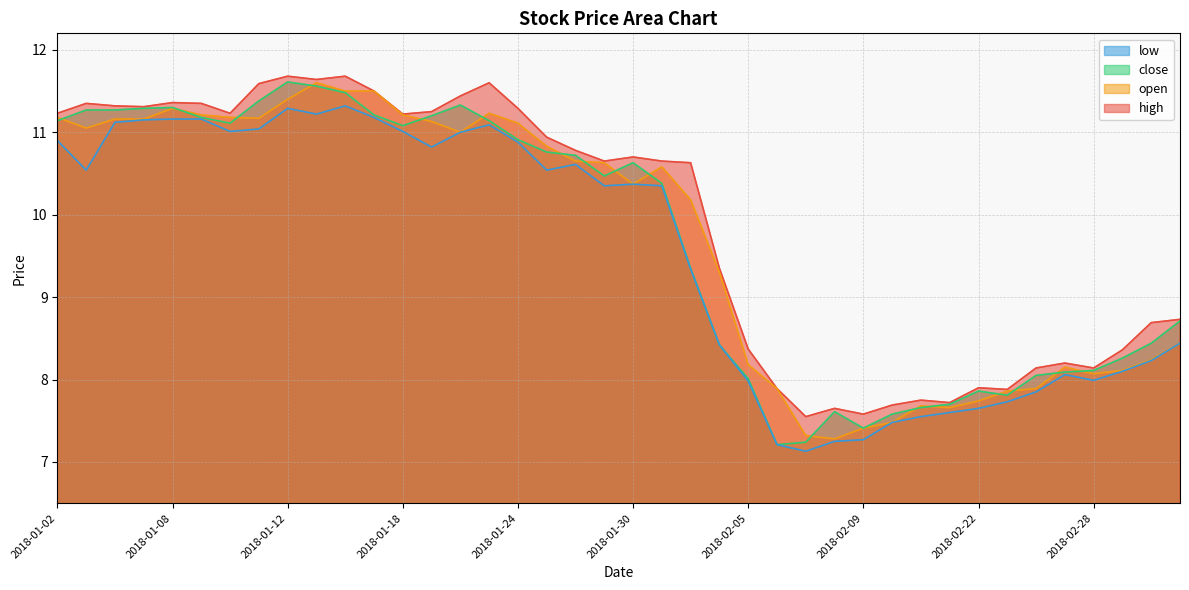

At which label does low reach its minimum?

2018-02-07